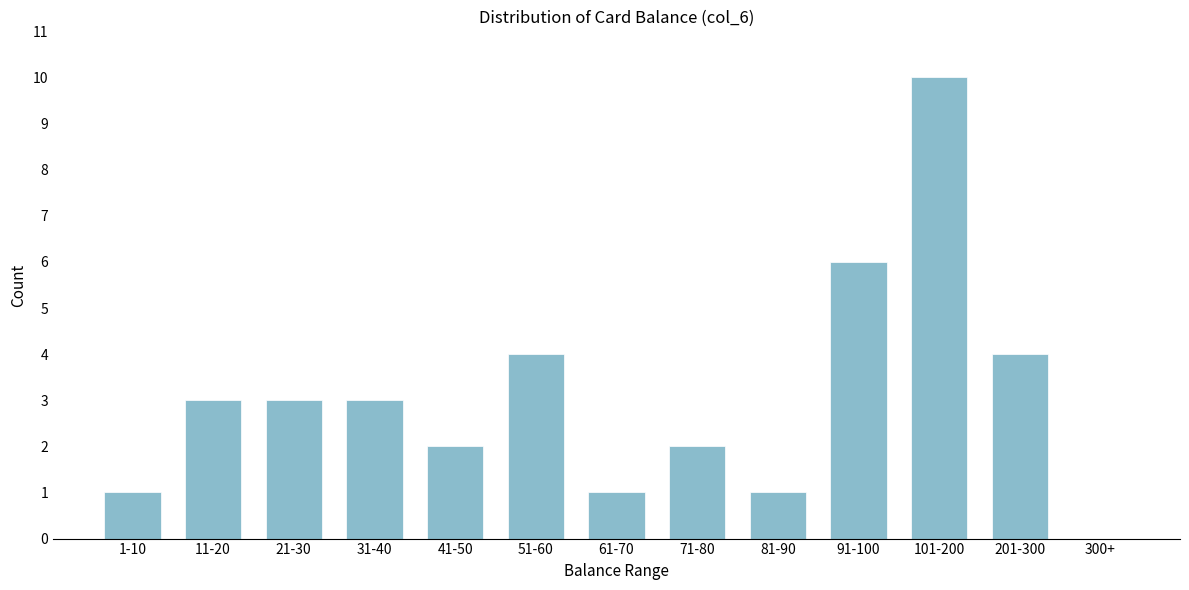

Reading left to right, what are all the values shown in this chart?

1-10=1	11-20=3	21-30=3	31-40=3	41-50=2	51-60=4	61-70=1	71-80=2	81-90=1	91-100=6	101-200=10	201-300=4	300+=0